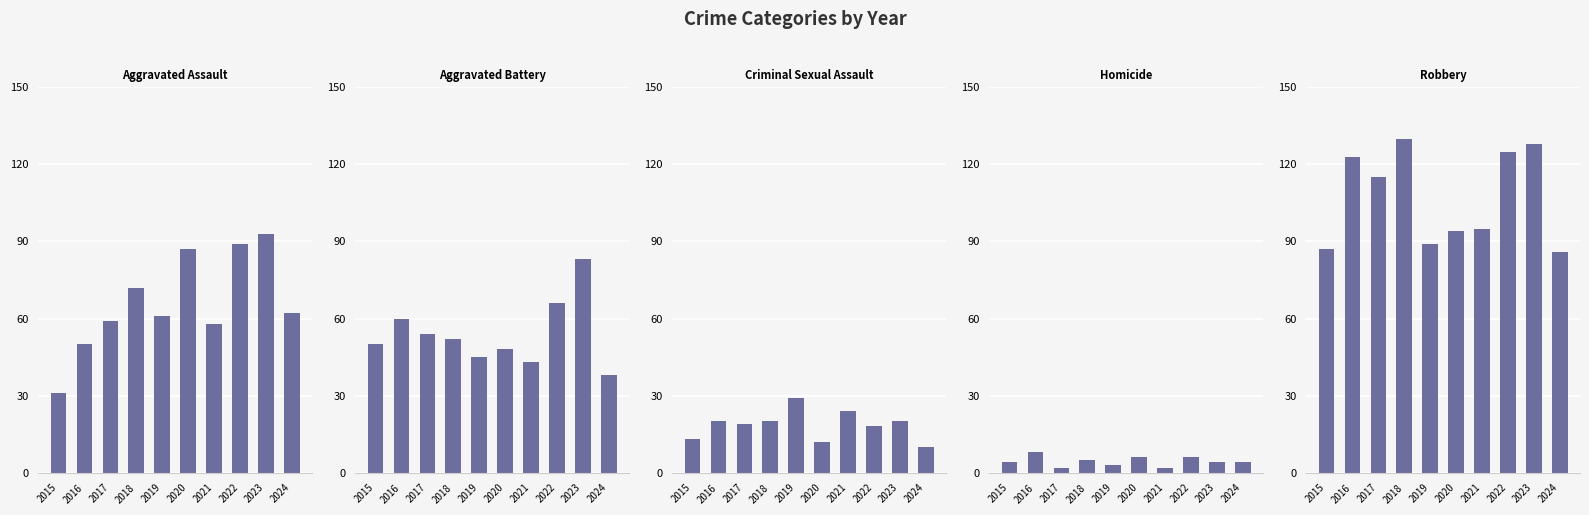

What is the maximum value shown in the chart?

130